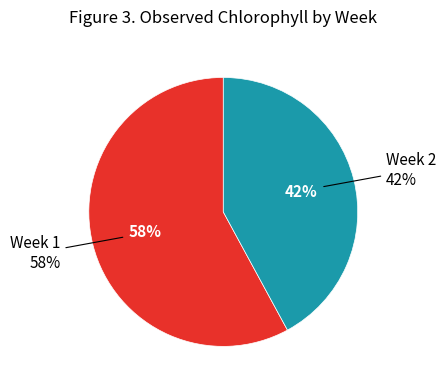

What is the total percentage of Week 1 and Week 2?

100.0%